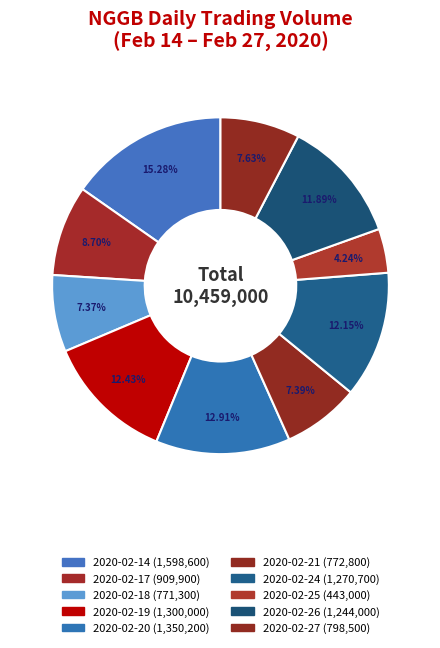

How many segments does this pie chart have?

10